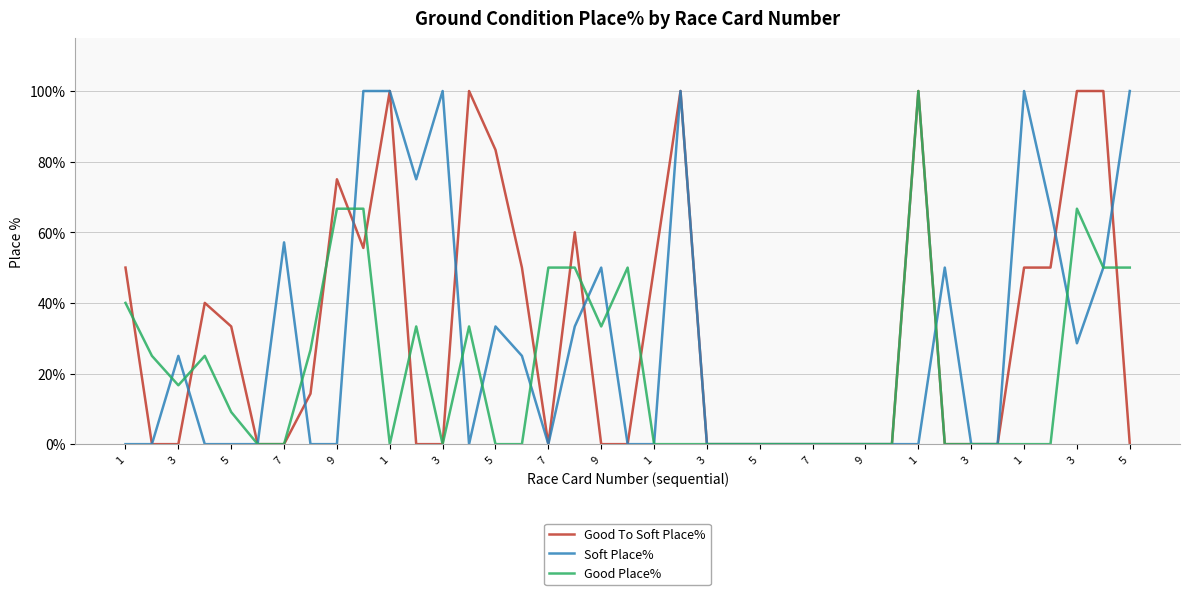

What is the highest value of the Good Place% series?

100.0